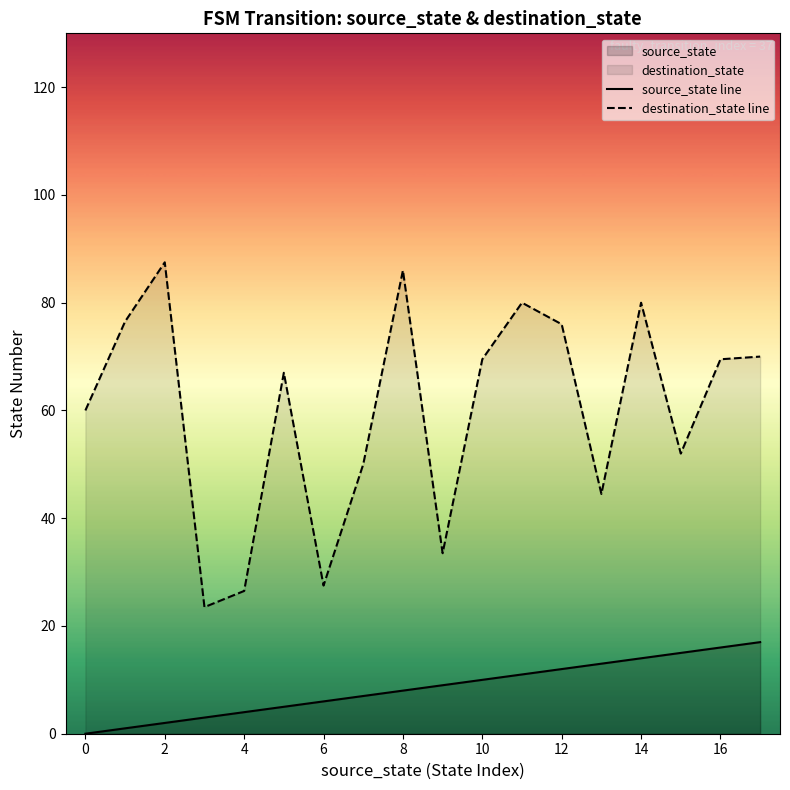

List the series in order of their peak value, lowest first.

source_state line, destination_state line